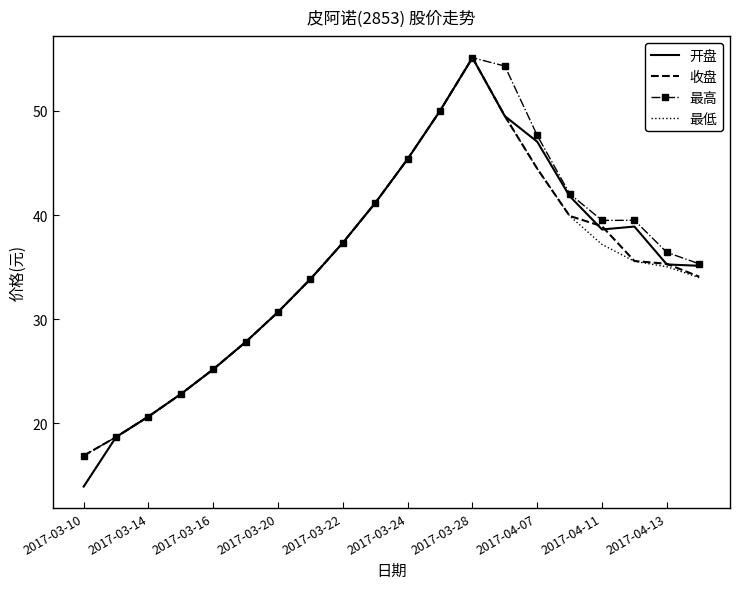

What is the maximum value shown in the chart?

55.1